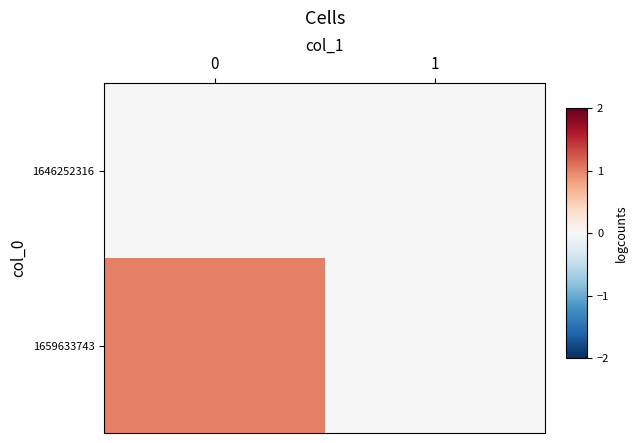

Between 1 and 0, which is larger?

1